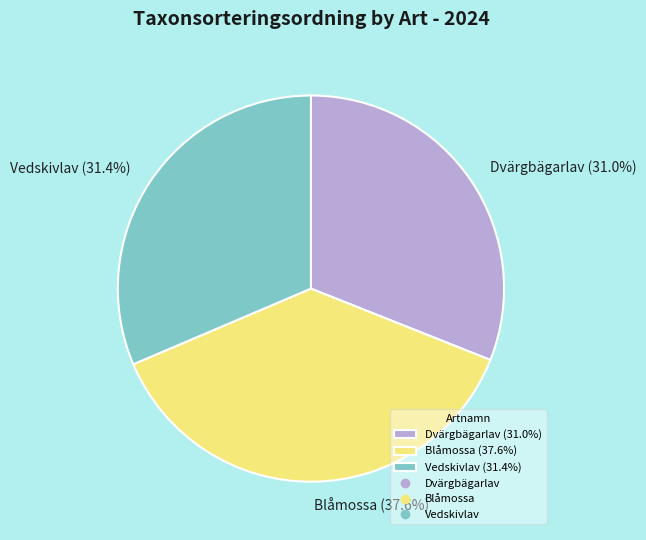

True or false: Vedskivlav accounts for 31% of the total.

True